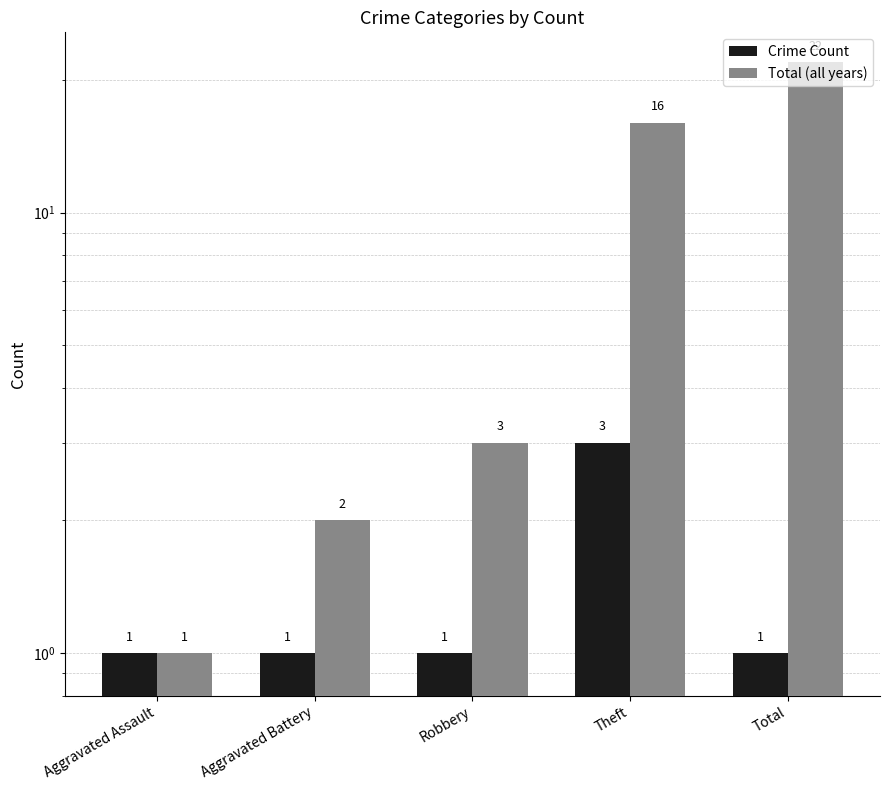

Which category has the lowest value across all series?

Aggravated Assault